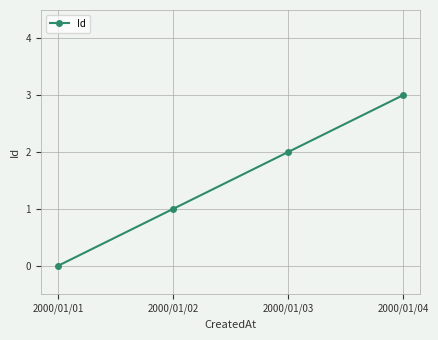

What is the difference between the second highest and minimum values?

2